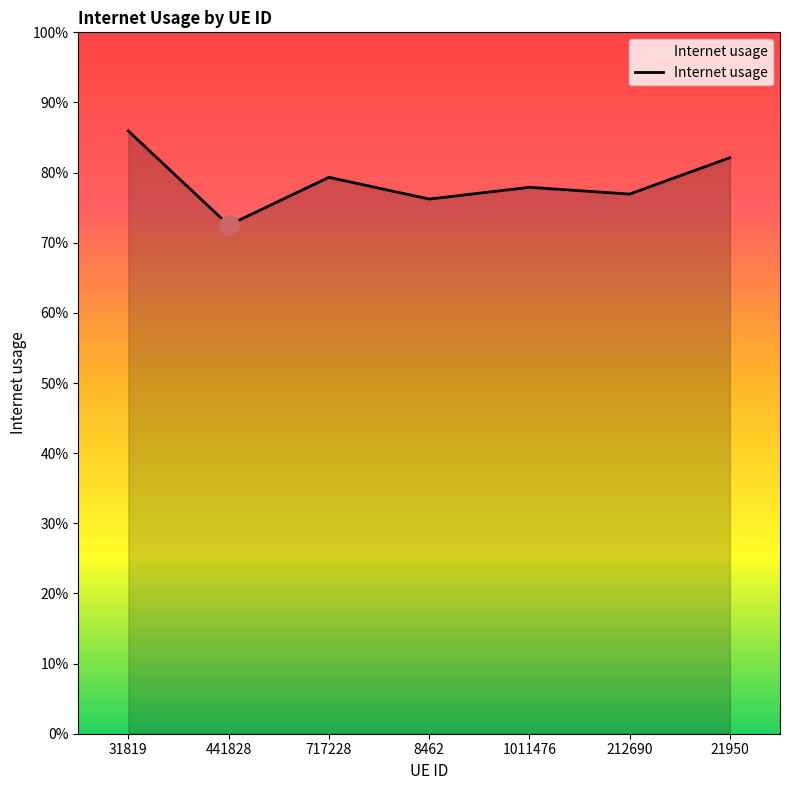

Between 212690 and 441828, which is larger?

212690